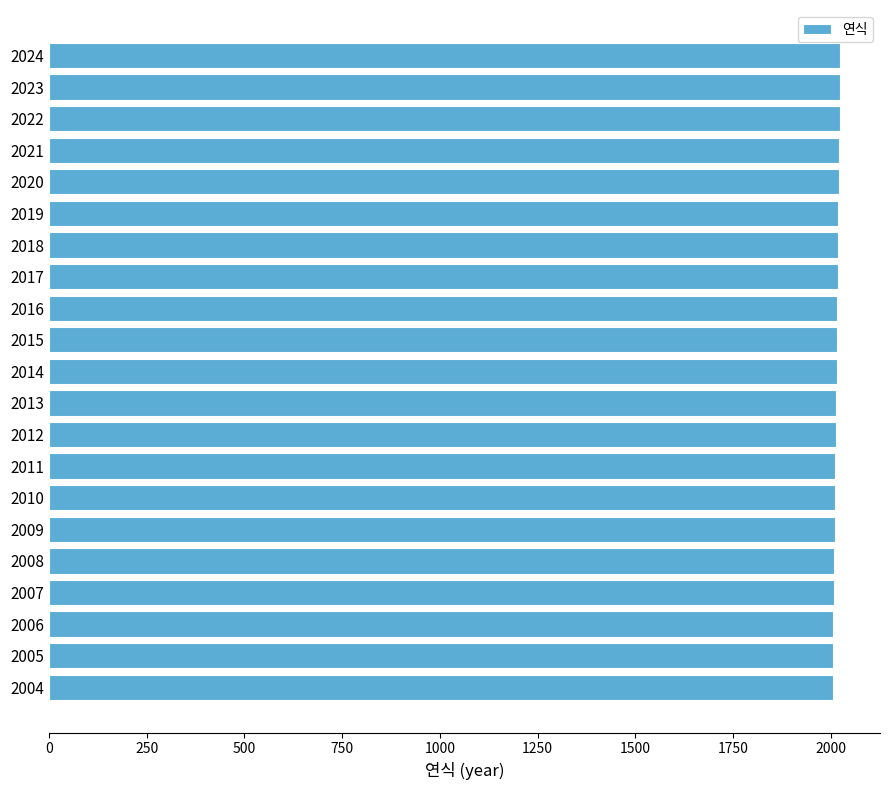

What is the ratio of the value at 2007 to the value at 2006?

1.0